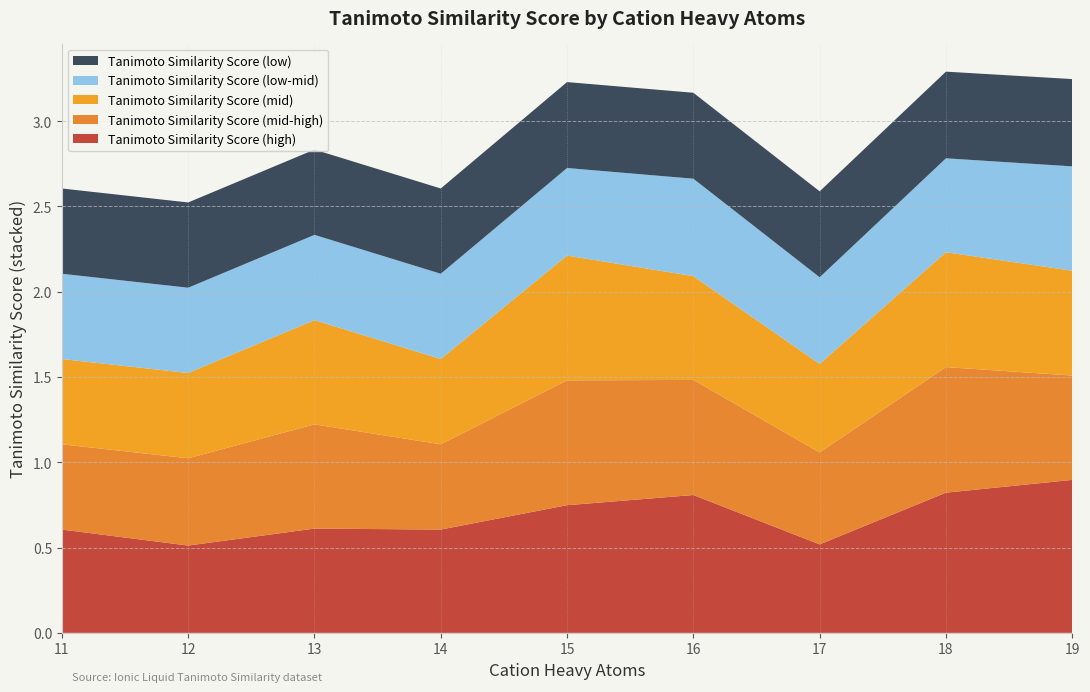

Reading left to right, transcribe all the data shown in this chart.

Tanimoto Similarity Score (high): 0.6	0.5	0.6	0.6	0.7	0.8	0.5	0.8	0.9
Tanimoto Similarity Score (mid-high): 0.5	0.5	0.6	0.5	0.7	0.7	0.5	0.7	0.6
Tanimoto Similarity Score (mid): 0.5	0.5	0.6	0.5	0.7	0.6	0.5	0.7	0.6
Tanimoto Similarity Score (low-mid): 0.5	0.5	0.5	0.5	0.5	0.6	0.5	0.6	0.6
Tanimoto Similarity Score (low): 0.5	0.5	0.5	0.5	0.5	0.5	0.5	0.5	0.5